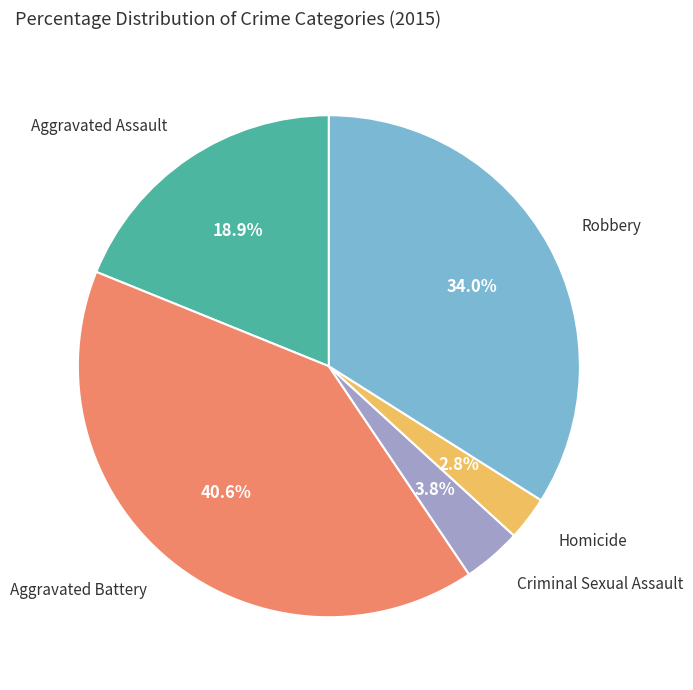

Does any single category account for the majority?

No